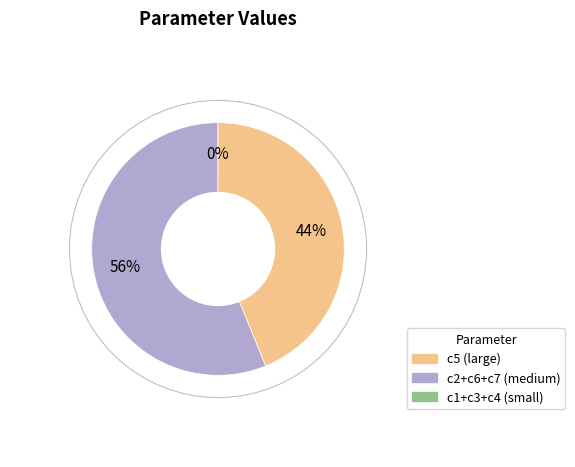

Does any single category account for the majority?

Yes